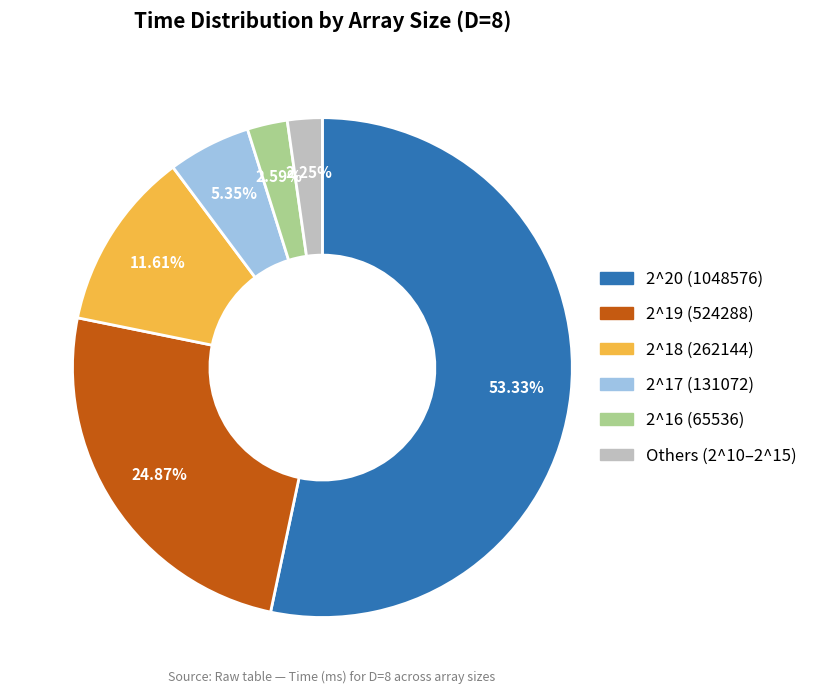

Does any single category account for the majority?

Yes